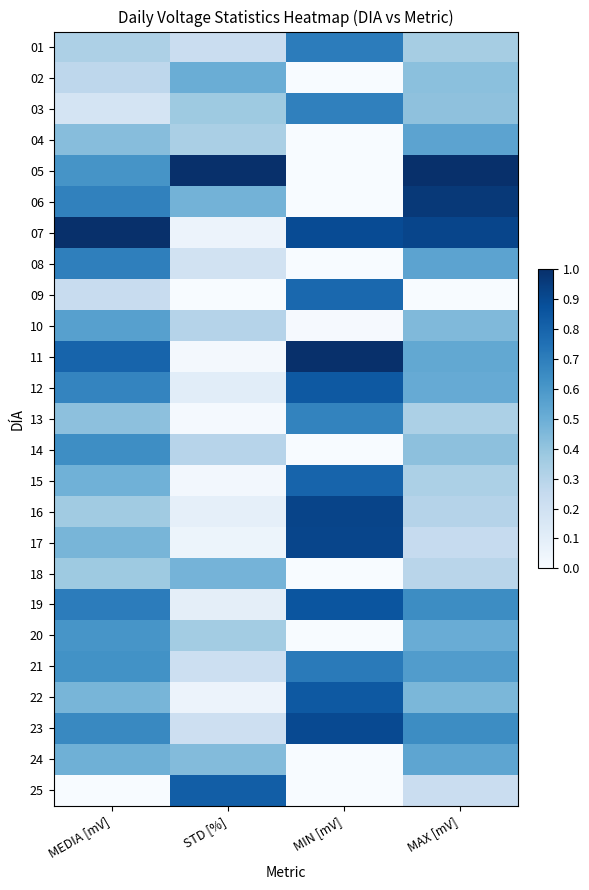

At how many categories does at least one series exceed 0?

4